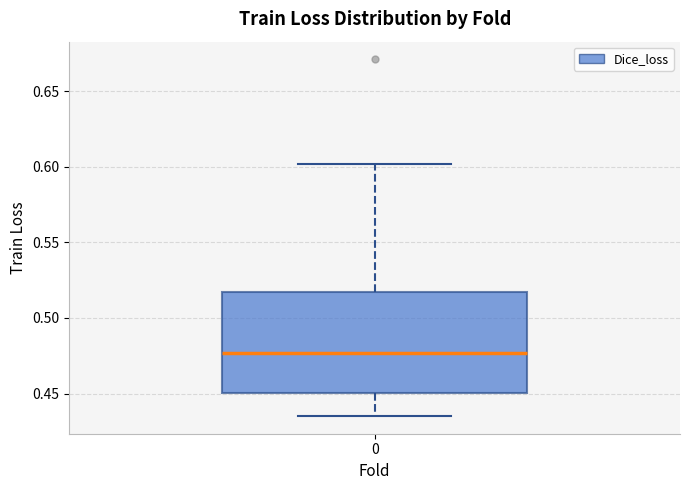

Where does the median line of the box at x = 0 sit on the y-axis? The values are not printed on the chart, so give them approximately, as read against the axis.

0.475